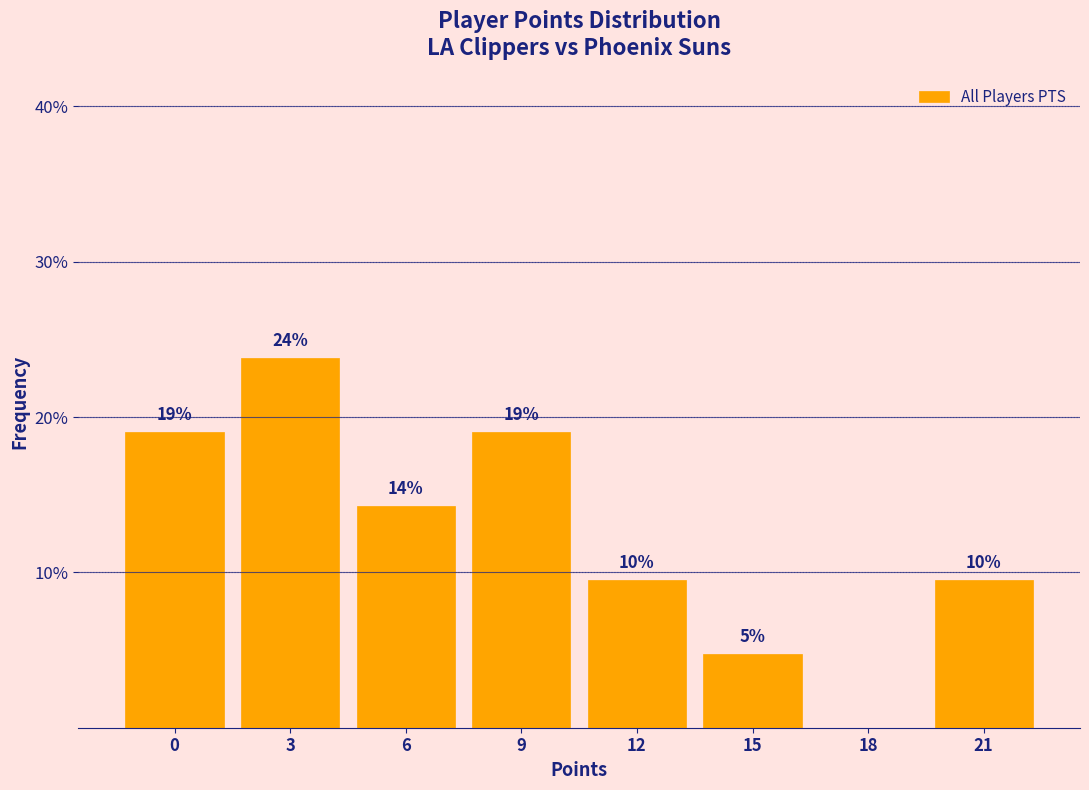

Are the bars horizontal?

No